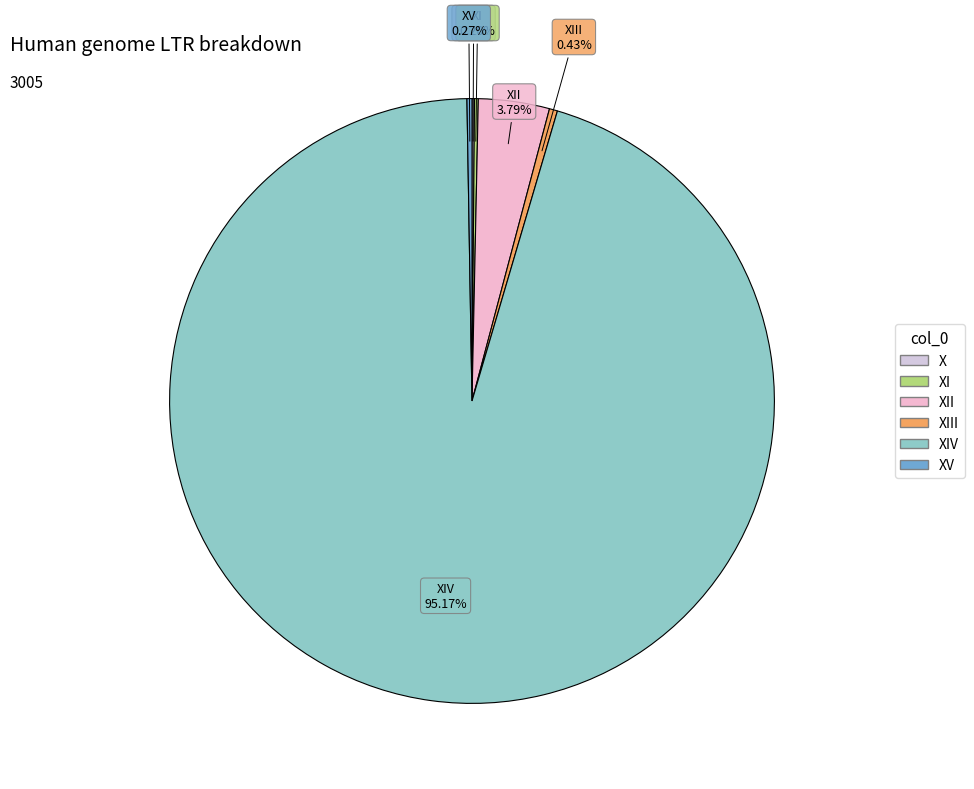

Is there a majority slice in this chart?

Yes